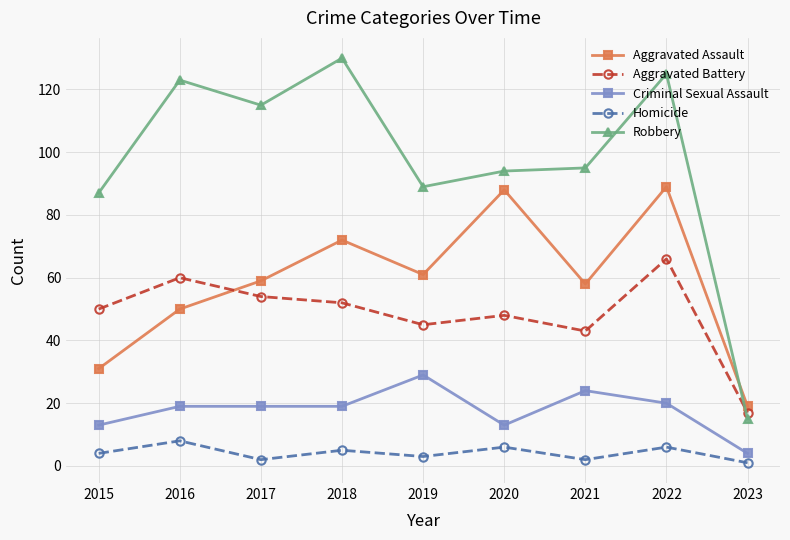

The value of Criminal Sexual Assault at 2016 is 19. True or false?

True